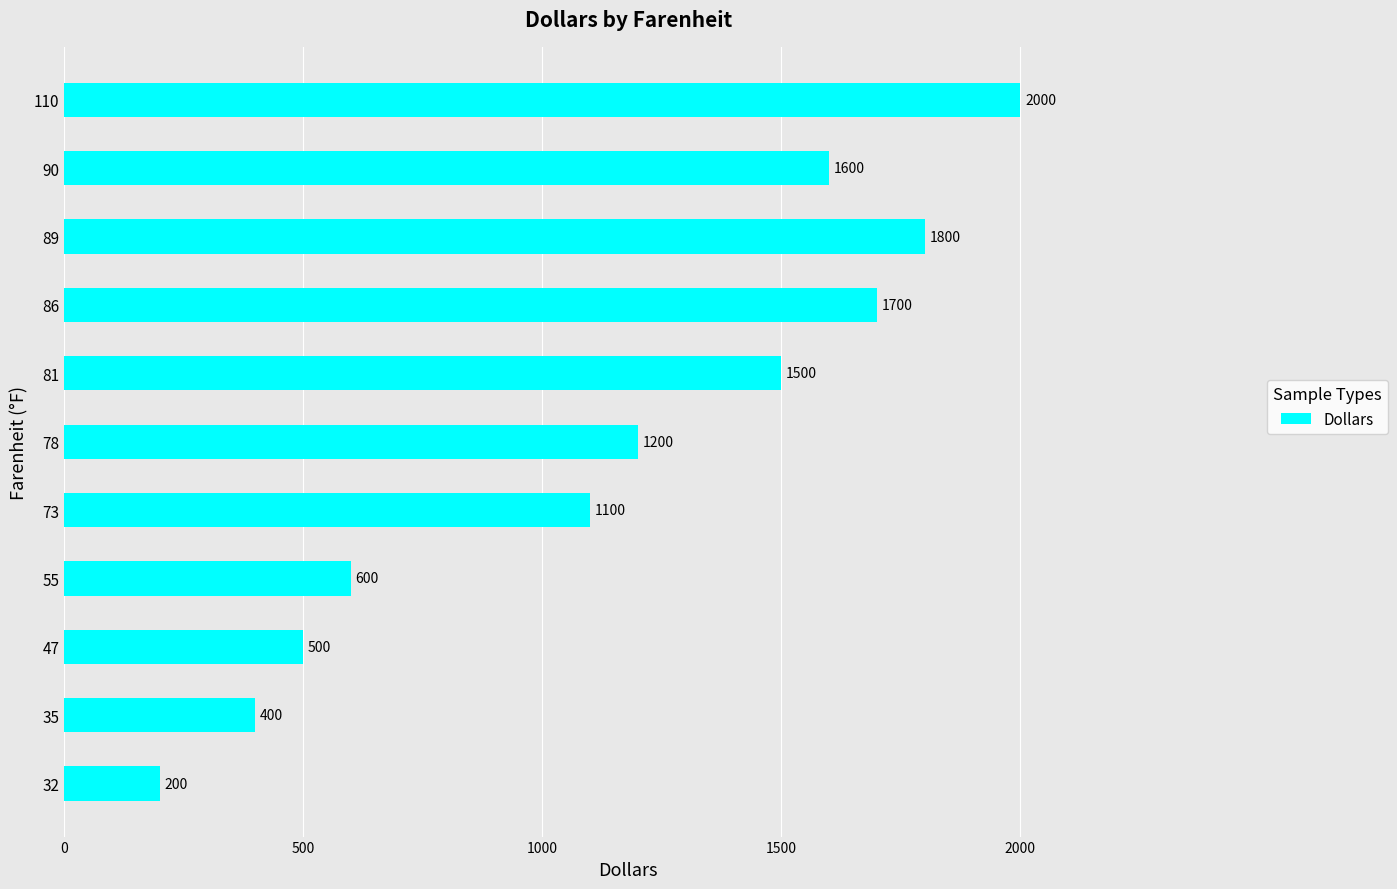

Is it true that the value at 78 is 752?

False